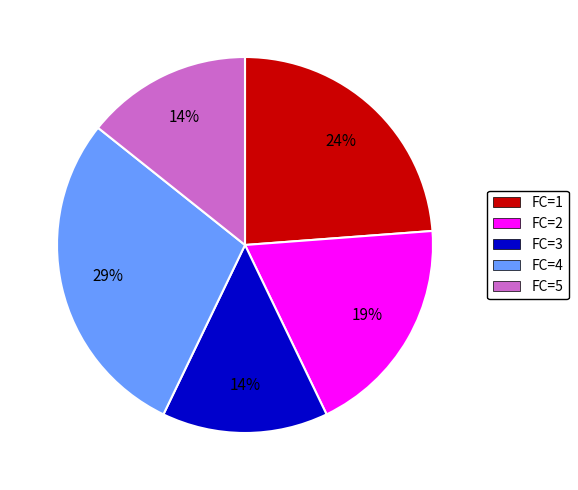

To the nearest percent, what is the average slice percentage?

20%